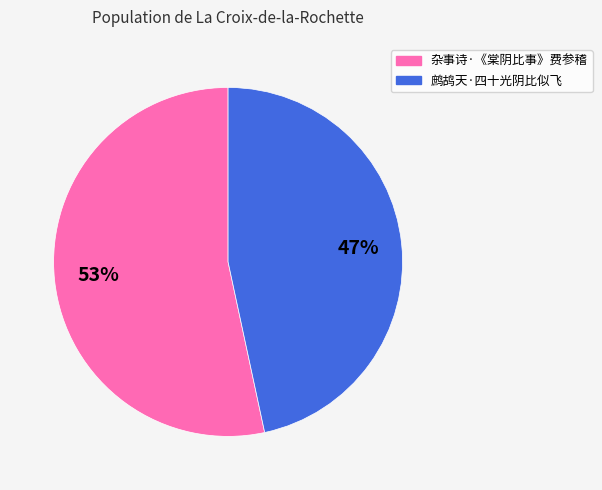

Count the number of slices in the pie.

2